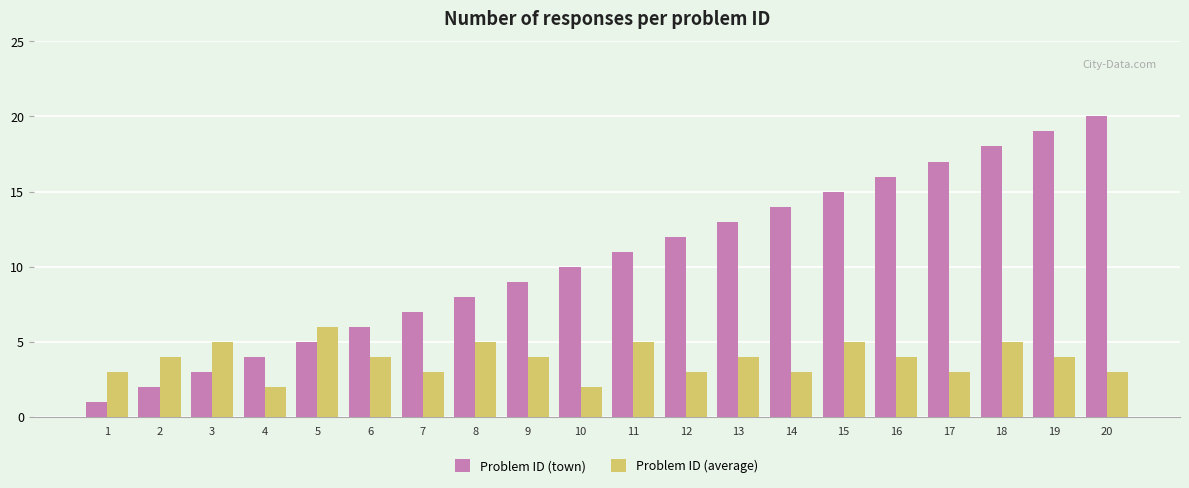

Which series has the widest spread of values?

Problem ID (town)